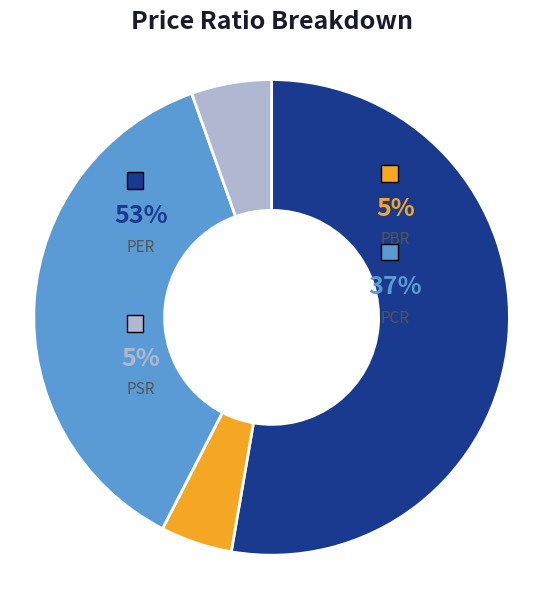

The PER slice represents 42% of the pie. True or false?

False